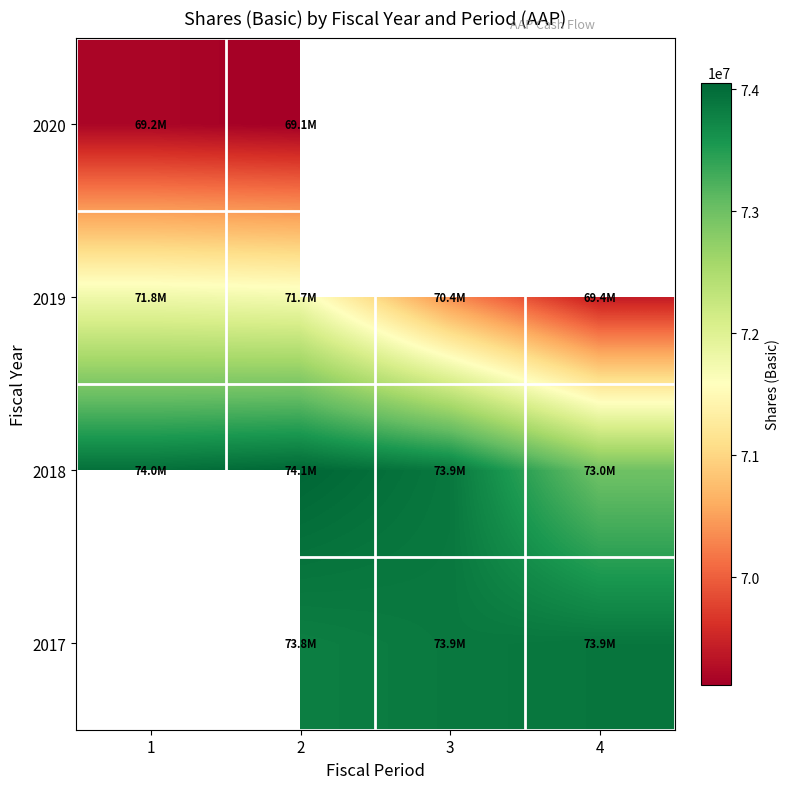

At 2, list the series in order from smallest to largest.

2020, 2019, 2017, 2018